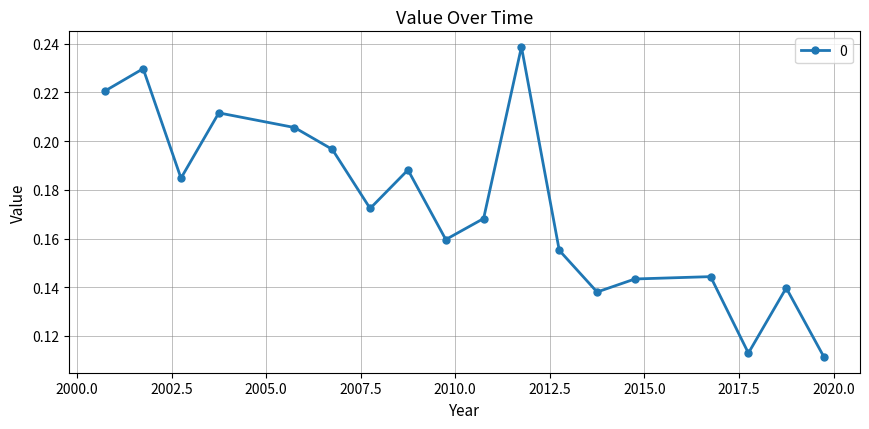

How many data points does each series have?

18